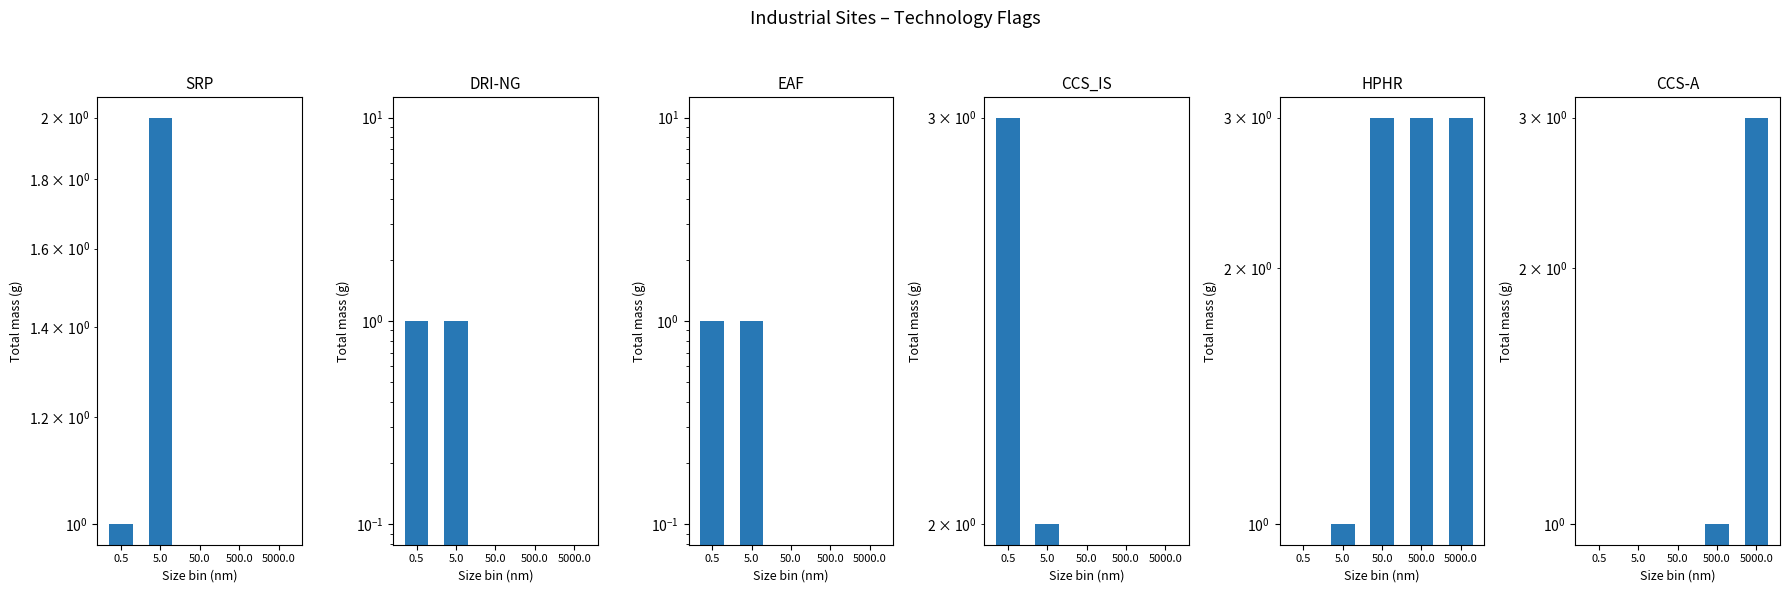

Which has a higher value, 500.0 or 0.5?

0.5